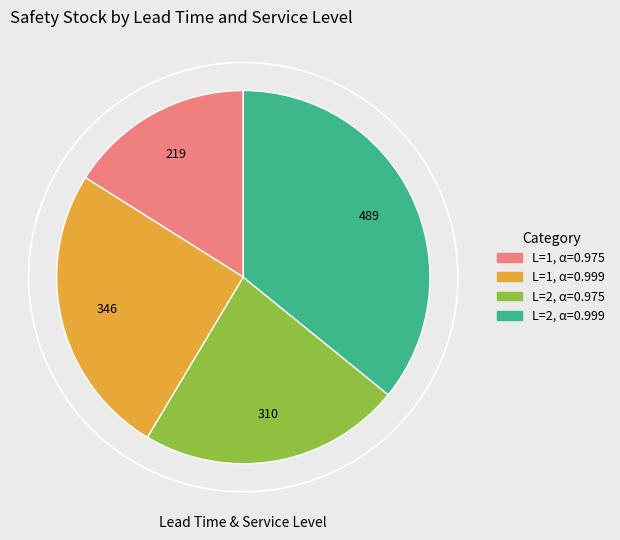

Is the sum of L=1, α=0.975 and L=2, α=0.999 greater than half?

Yes